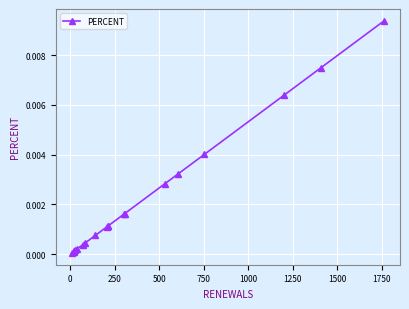

True or false: there are more than 2 points higher than both neighbors.

False